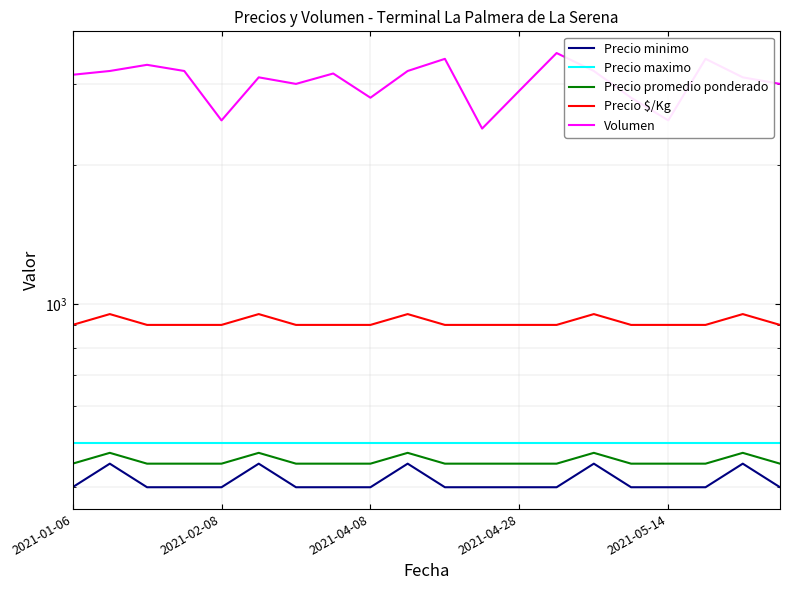

What is the sum of the Volumen values at 15 and 12?

5700